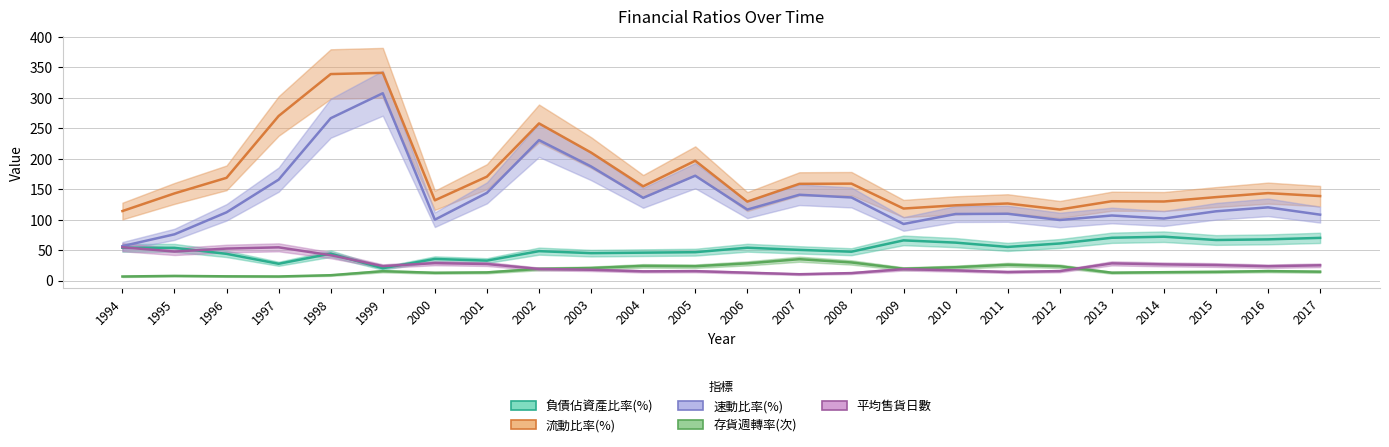

What is the spread (max minus min) of values at 1998?

330.3